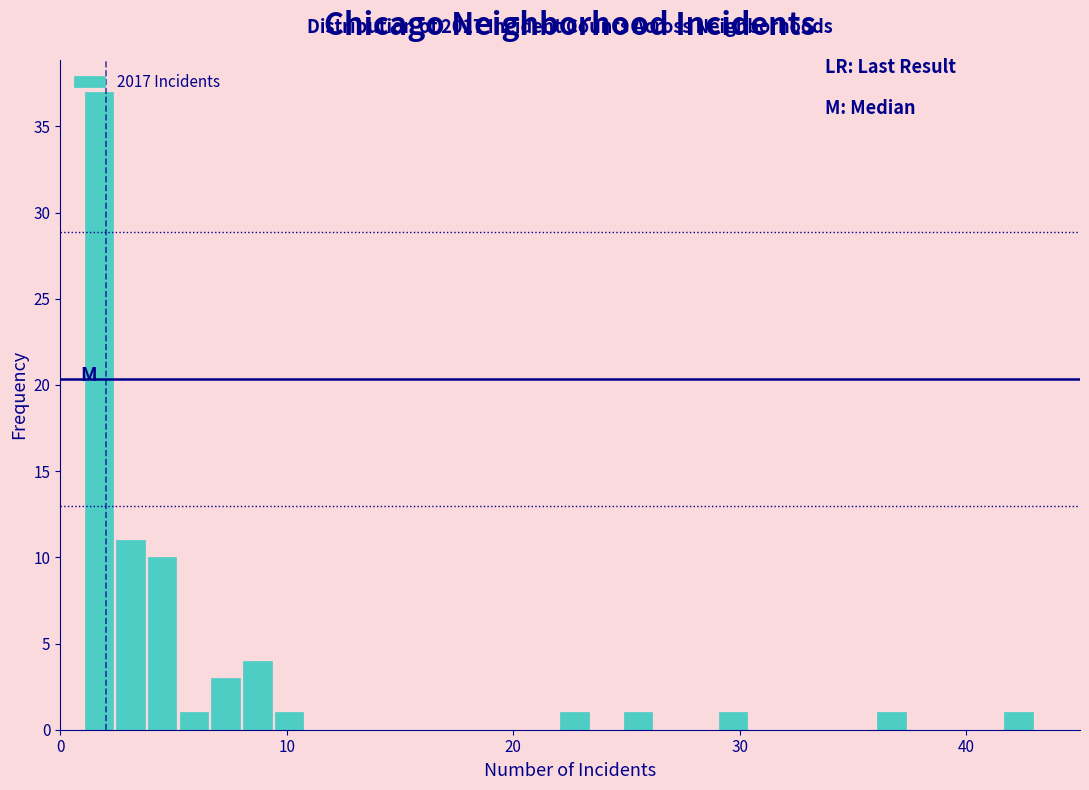

Read against the x-axis, roughly where is the centre of the tallest bar?

2